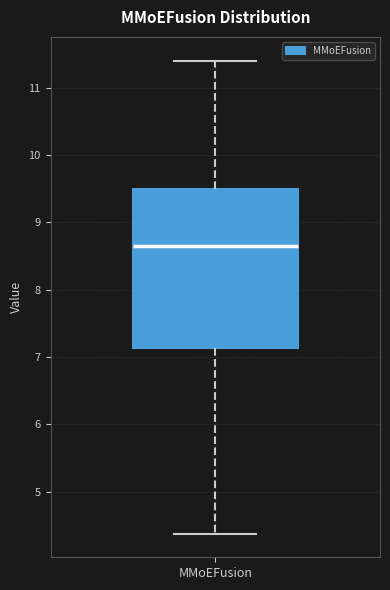

Read this box plot against the y-axis: the position of the median line, the range covered by the box, and the ends of both whiskers. The values are not printed on the chart, so give them approximately, as read against the axis.

median 8.6, box 7.1 to 9.5, whiskers 4.4 to 11.4